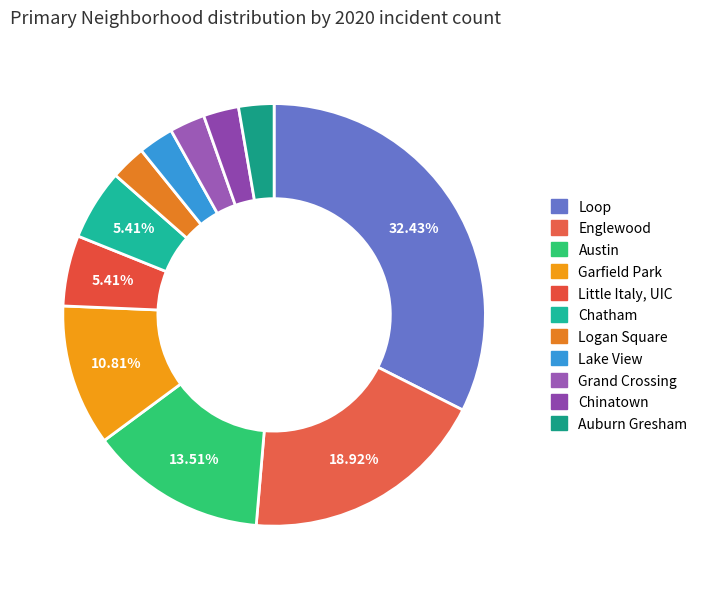

How many slices are in this pie chart?

11